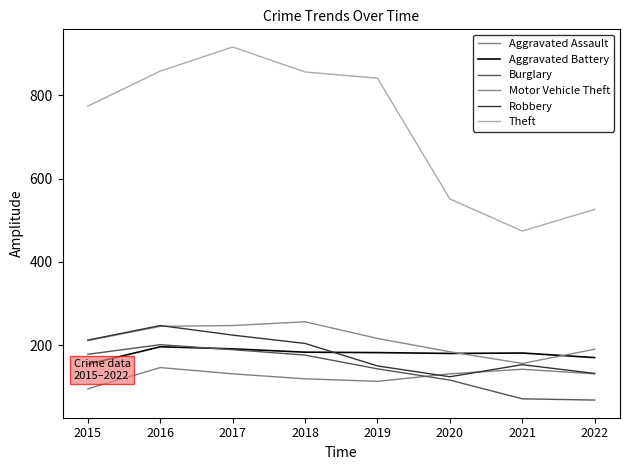

In Aggravated Battery, how many points are lower than both neighbors (excluding endpoints)?

1